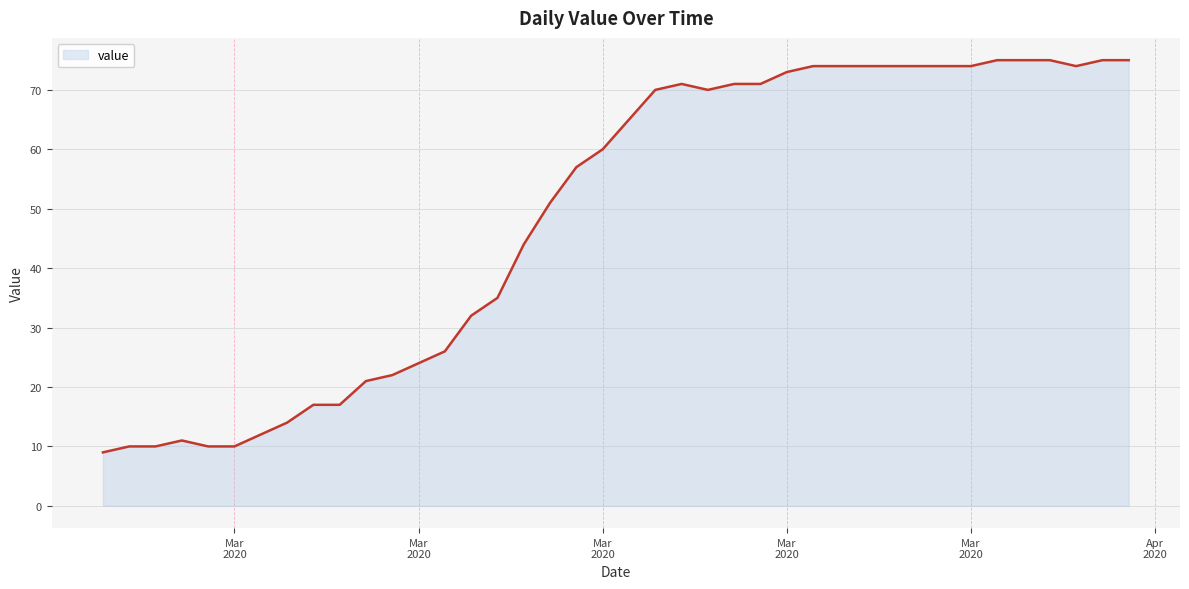

What is the maximum value shown in the chart?

75